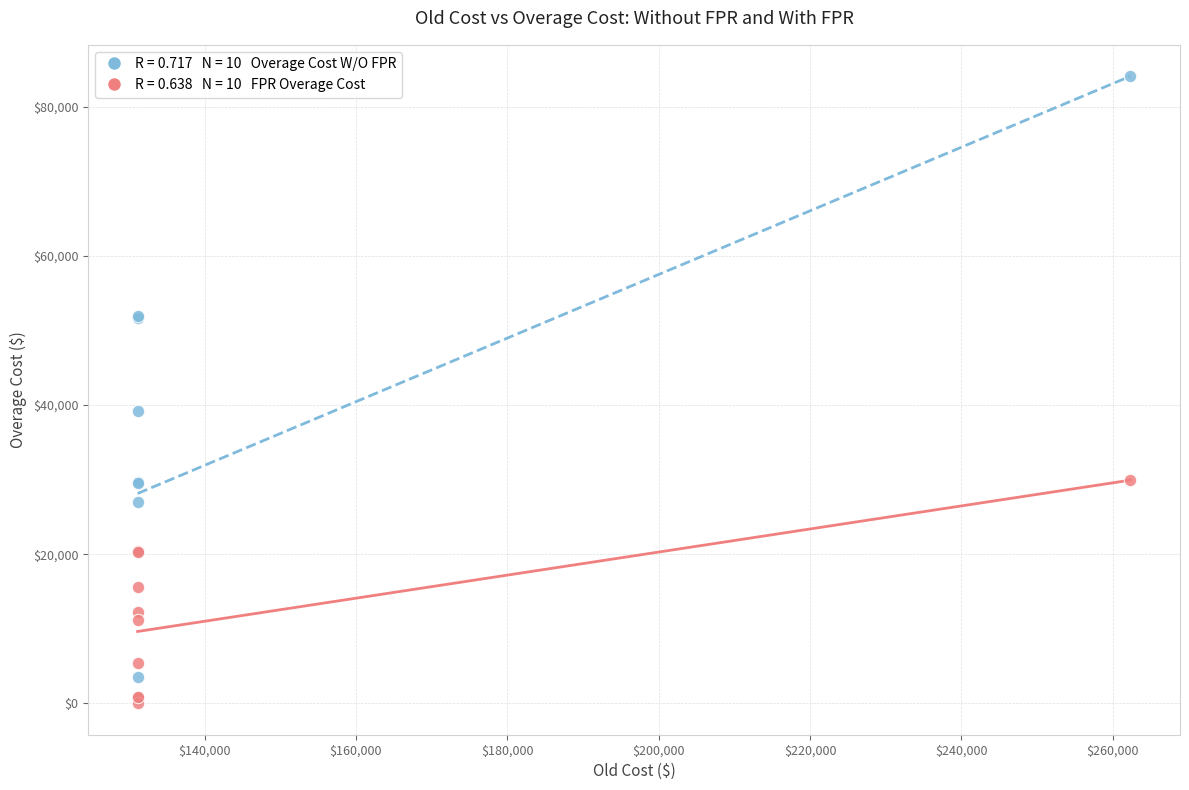

Across all series, what Y value is closest to 42052?

39152.3